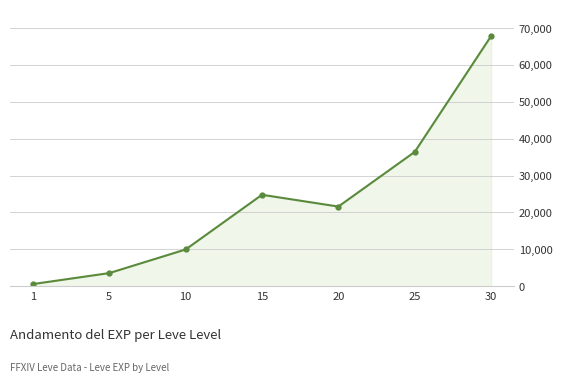

How many points are higher than both their immediate neighbors (excluding endpoints)?

1